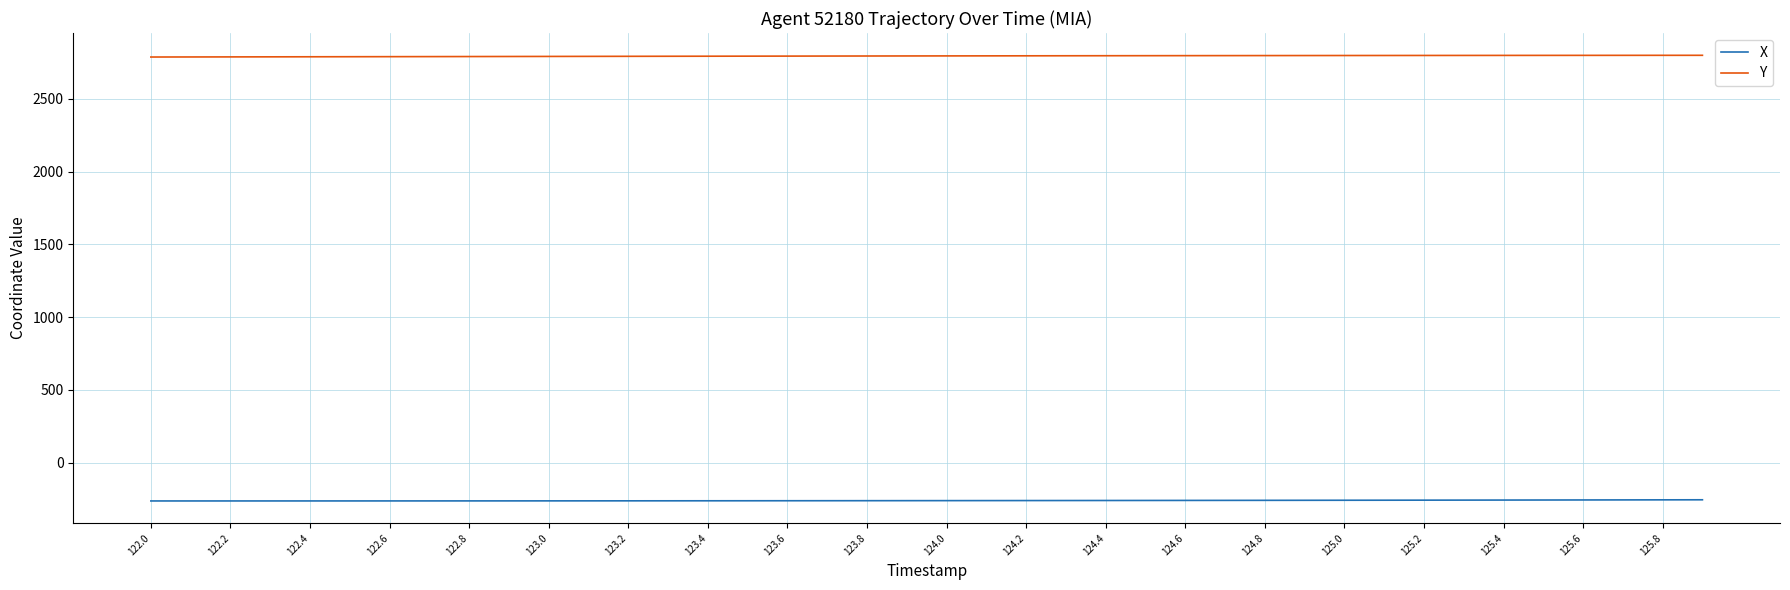

Is this an area chart (filled region under the line)?

No